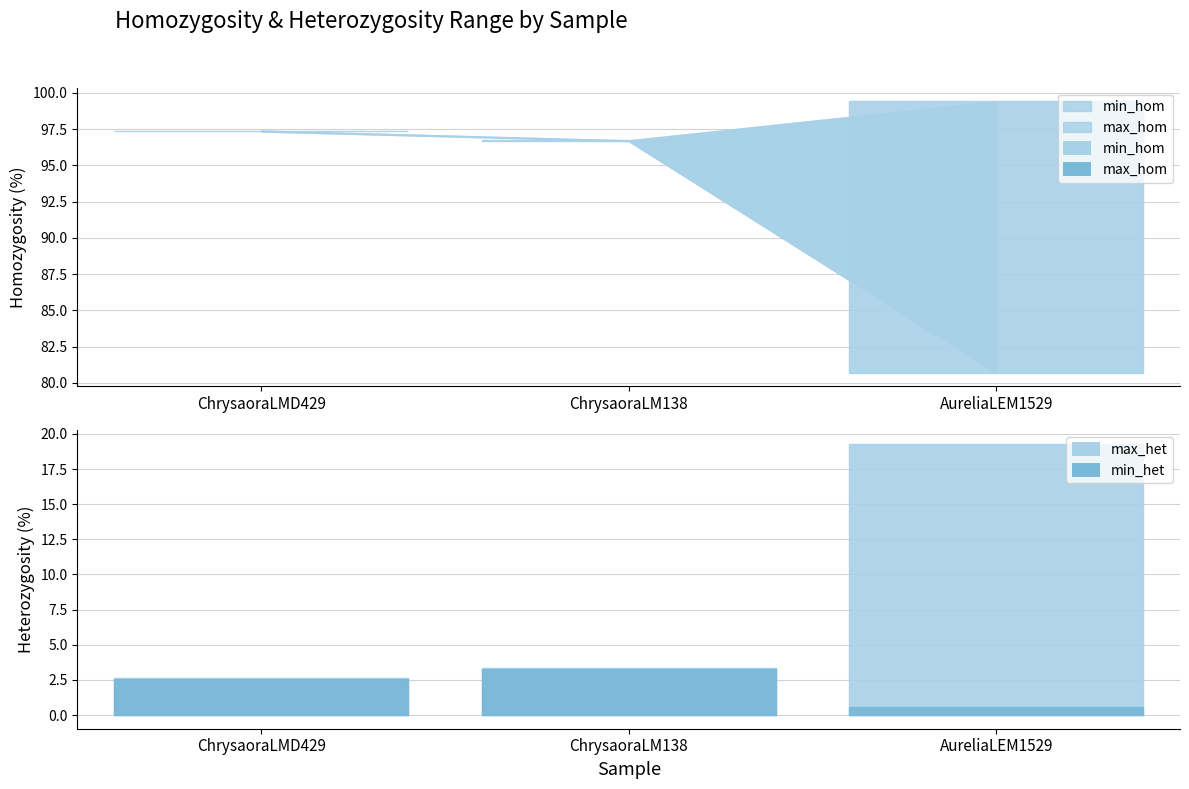

Does the chart display data point markers on the line(s)?

No